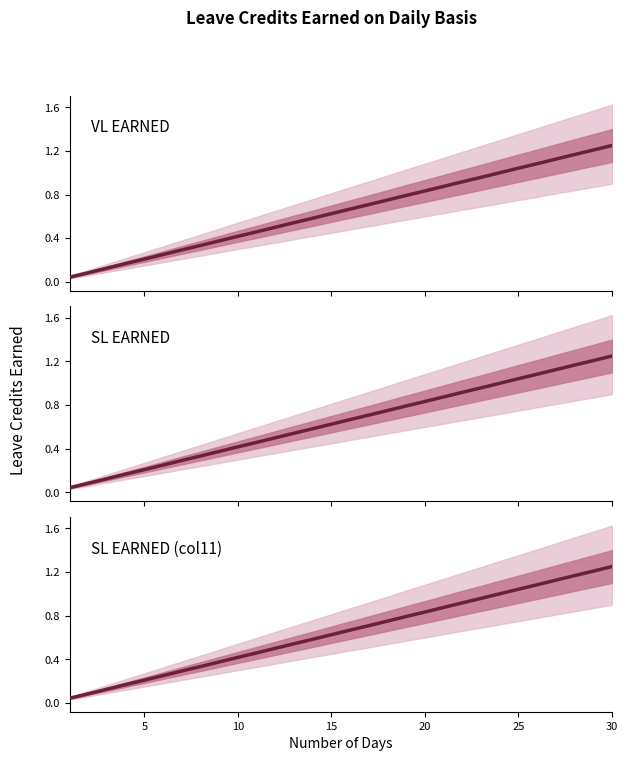

True or false: SL EARNED (col11) and VL EARNED cross at least once.

False